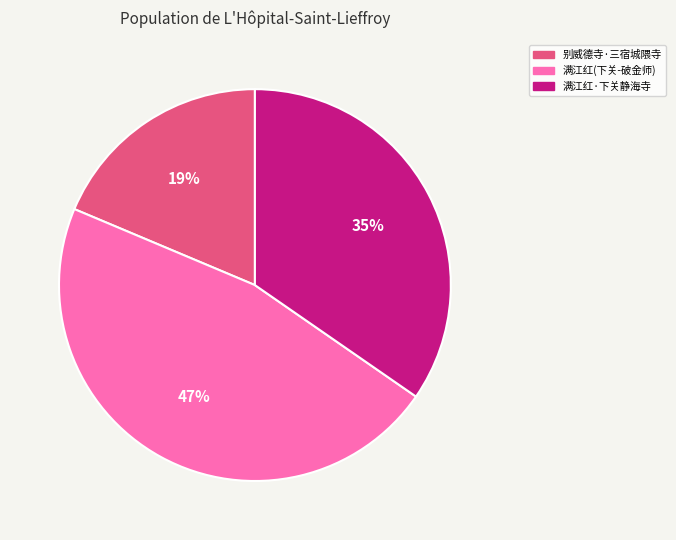

Is there any slice that represents more than half of the pie?

No